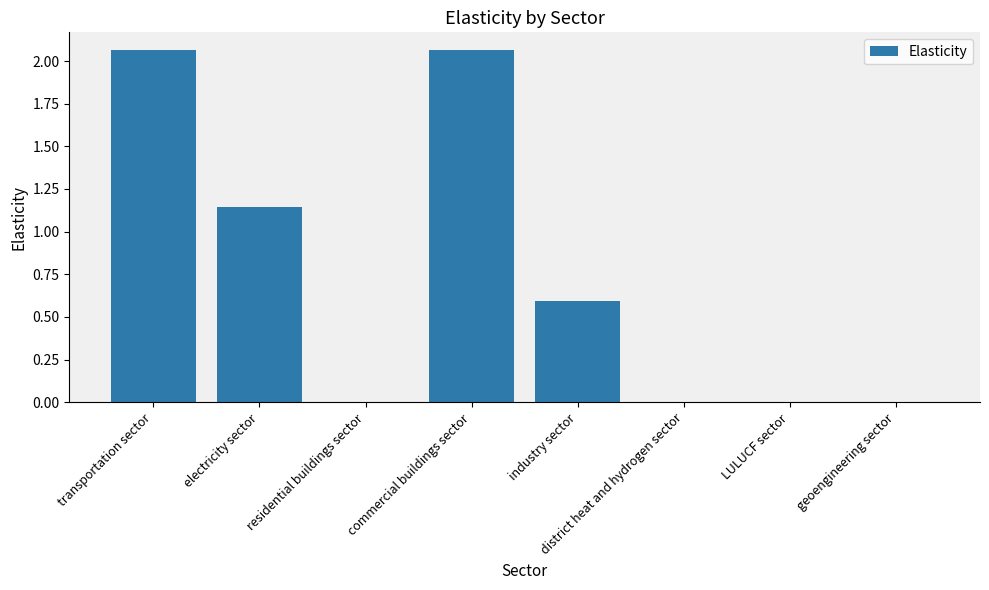

At which label is the value closest to 1?

electricity sector